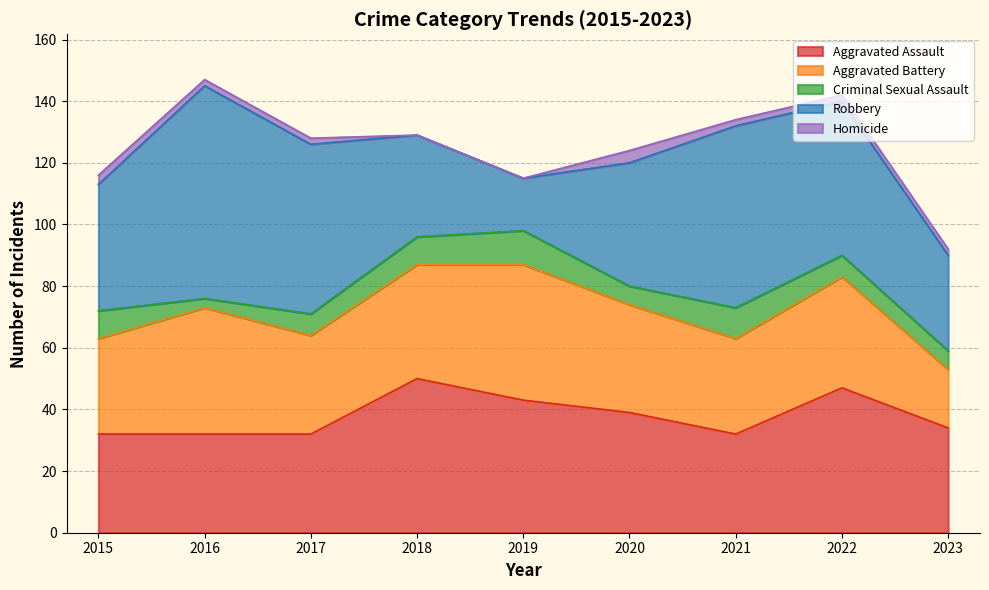

Where does the Homicide series first go above 2?

2015